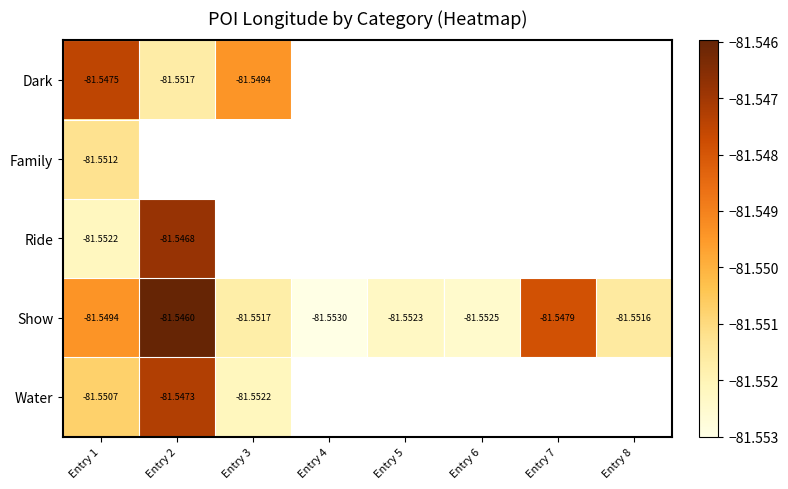

What is the minimum value for Family?

-81.6